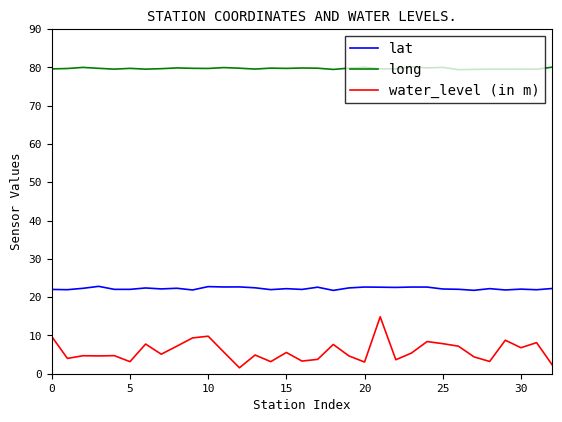

Which series has the widest spread of values?

water_level (in m)